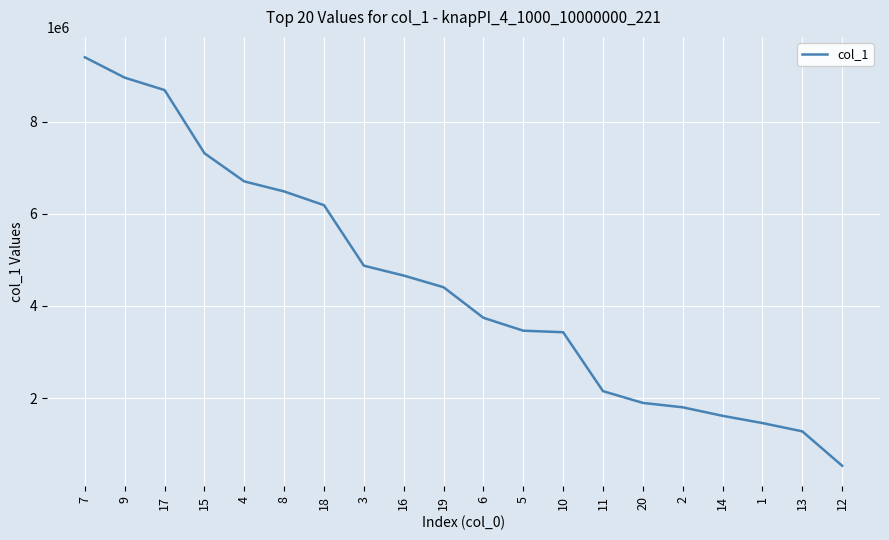

What is the difference between the values at 18 and 16?

1527749